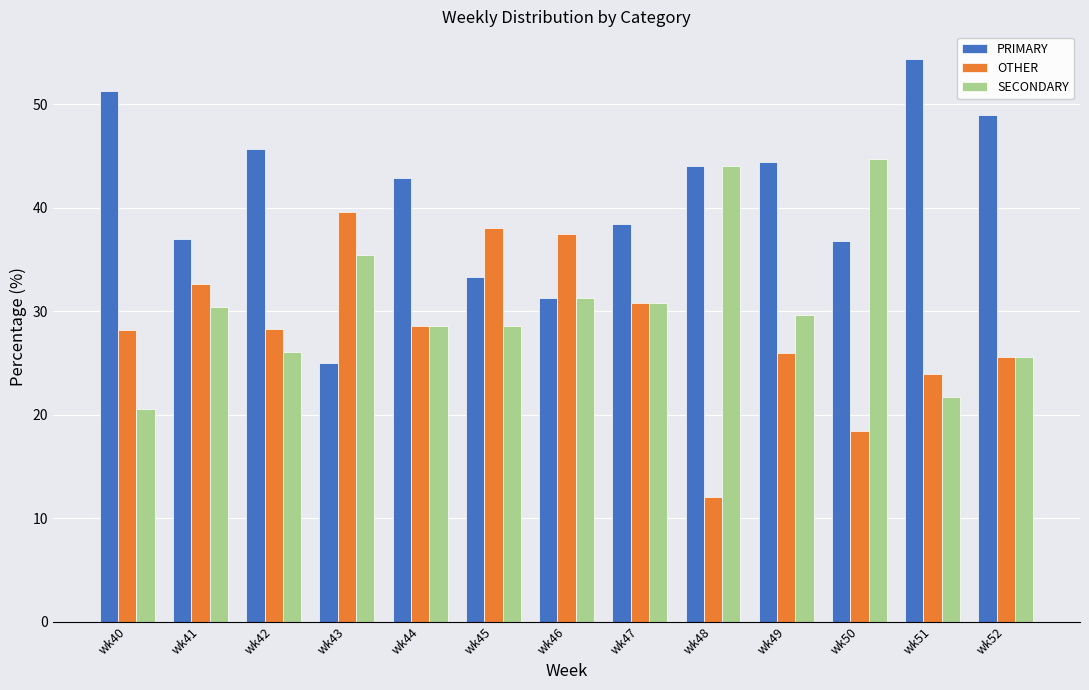

Rank the series by their average value, from lowest to highest.

OTHER, SECONDARY, PRIMARY